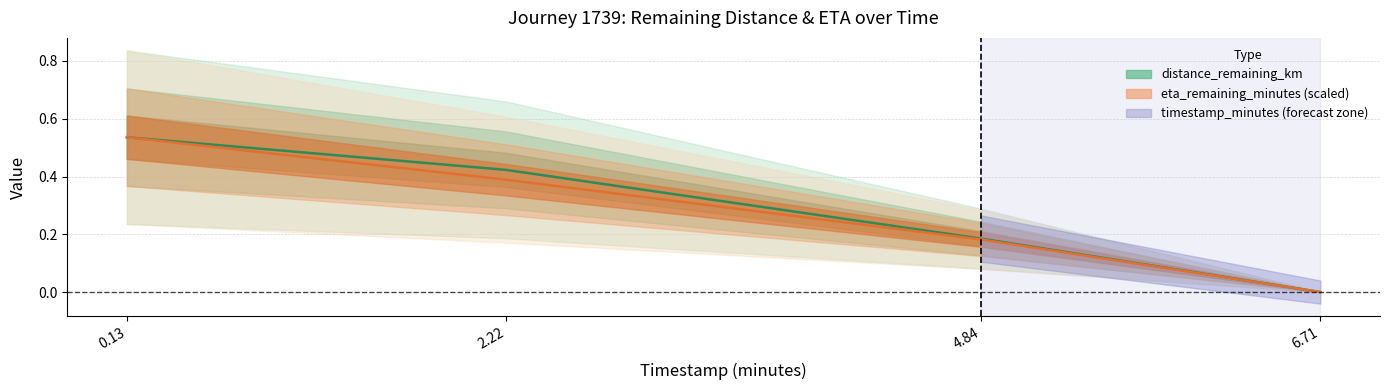

Where is distance_remaining_km nearest to the value 0?

6.71